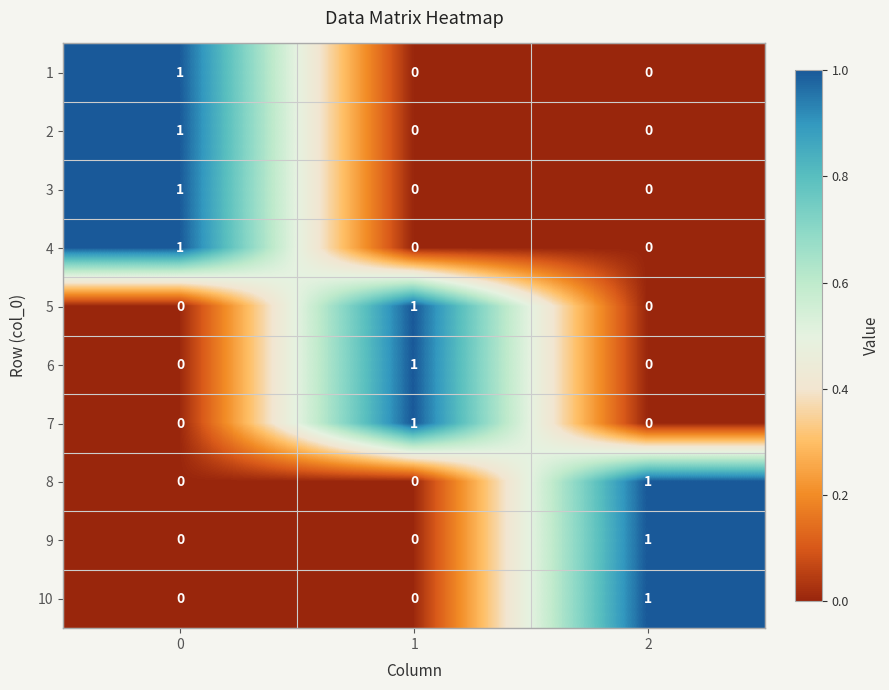

At how many categories does at least one series exceed 0?

3